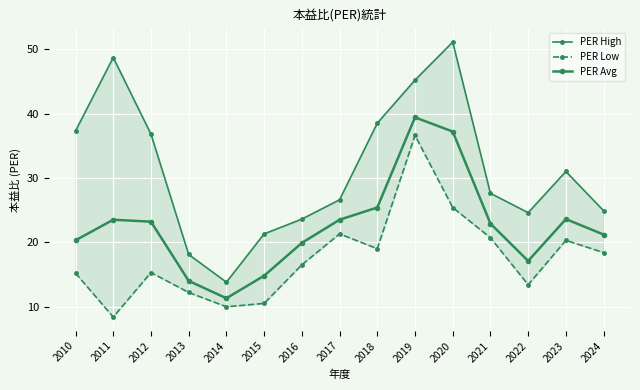

How many interior local peaks does the PER Low series have?

4